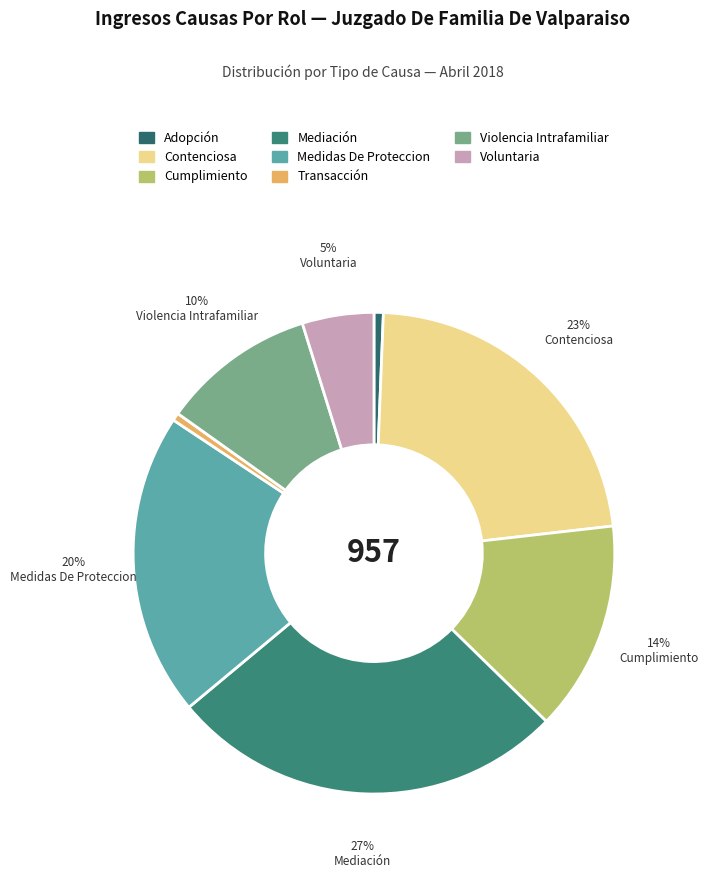

Rank the categories by value from lowest to highest.

Transacción, Adopción, Voluntaria, Violencia Intrafamiliar, Cumplimiento, Medidas De Proteccion, Contenciosa, Mediación